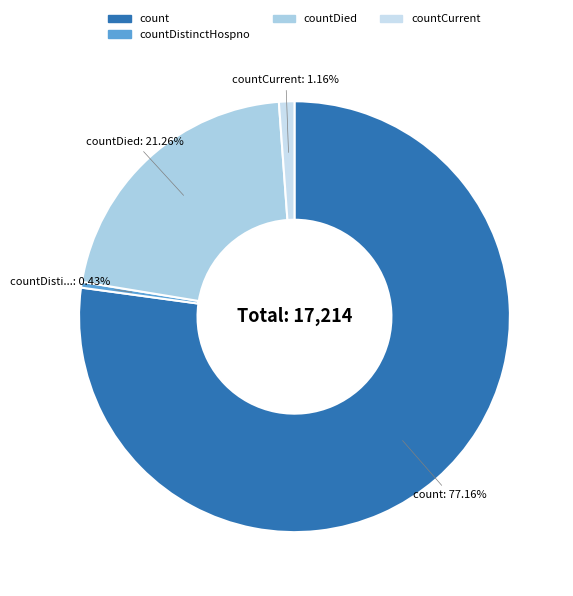

Do count and countDistinctHospno together represent more than half of the pie?

Yes